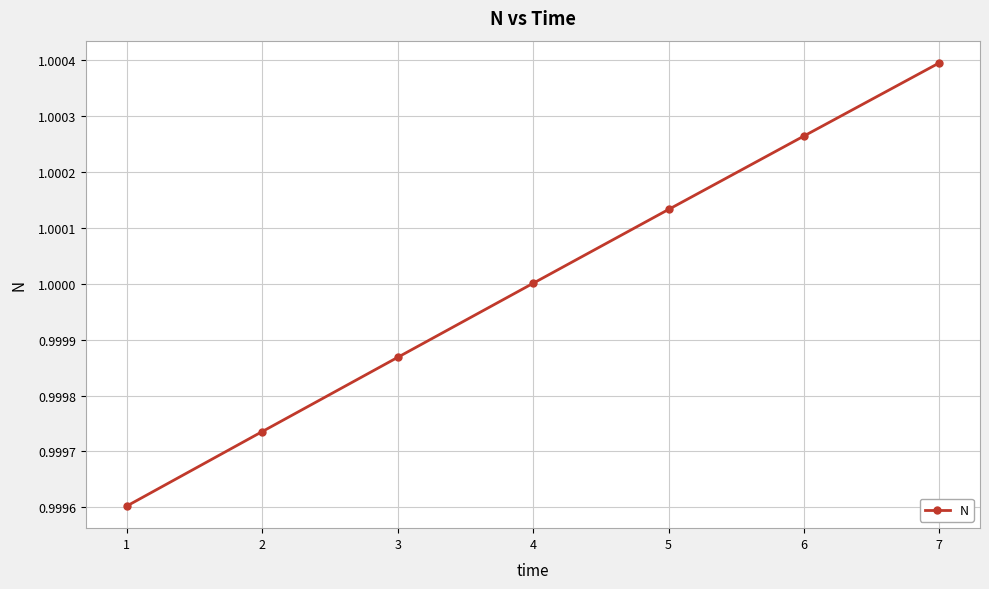

The chart shows a value of 0.6 at 5. True or false?

False